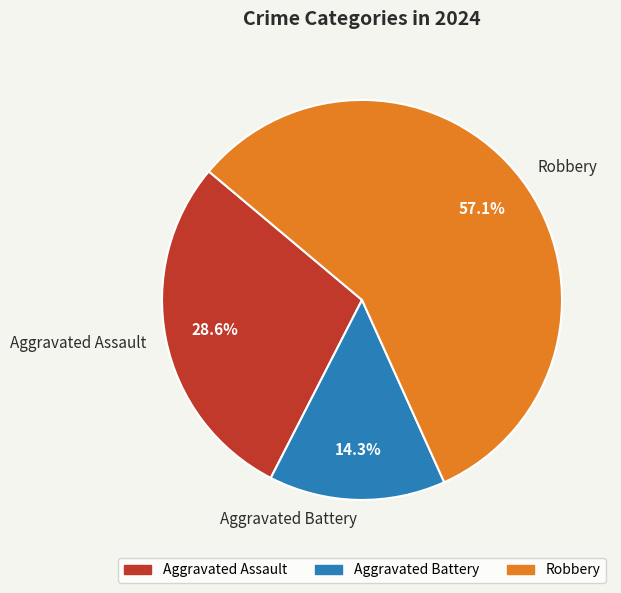

Which slice is the largest?

Robbery